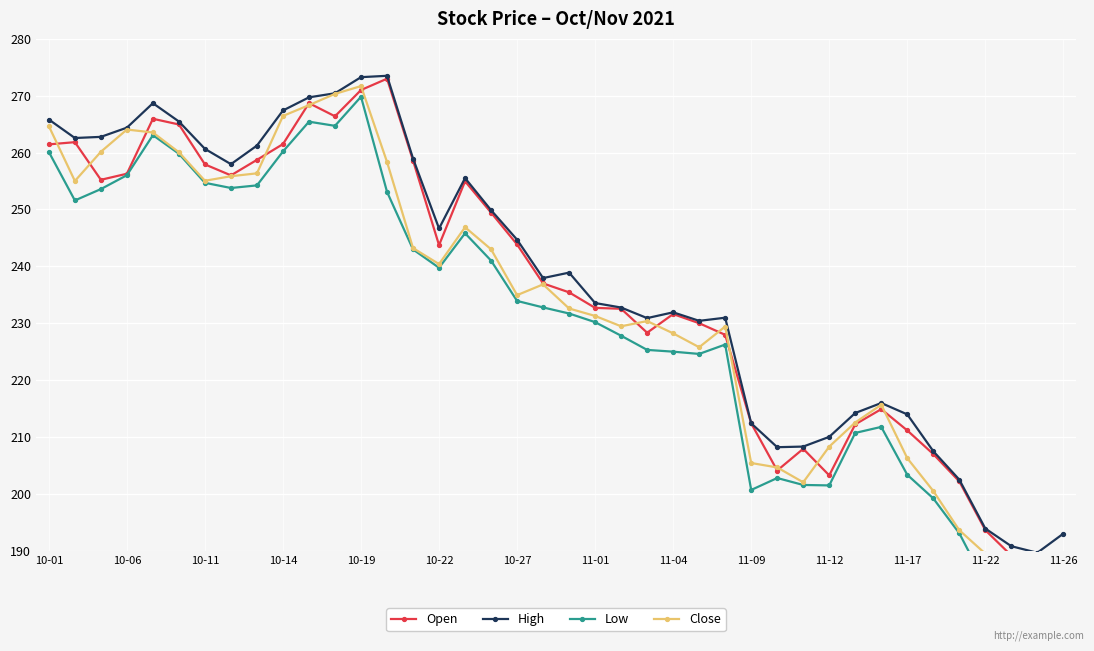

What is the lowest value of the High series?

189.6